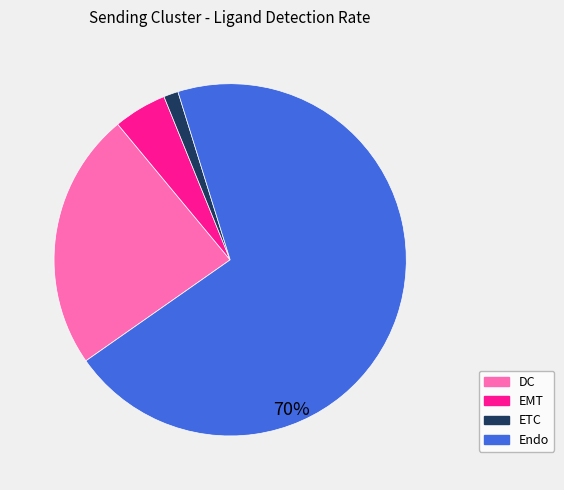

Which slice is the largest?

Endo